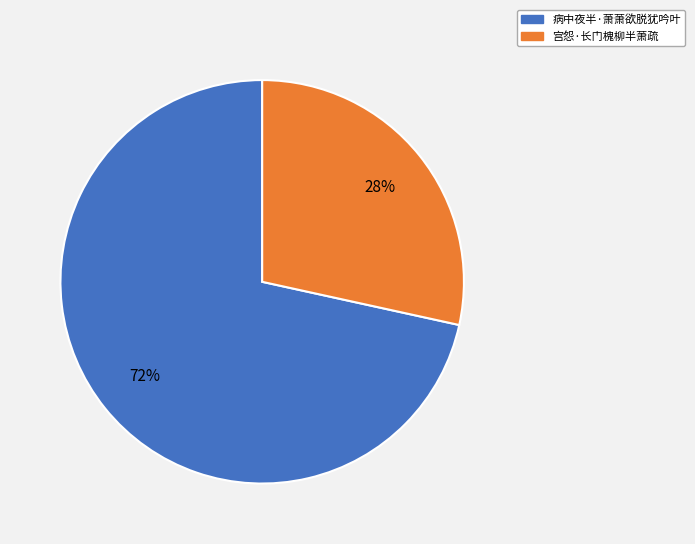

Does 病中夜半·萧萧欲脱犹吟叶 represent more than half of the total?

Yes